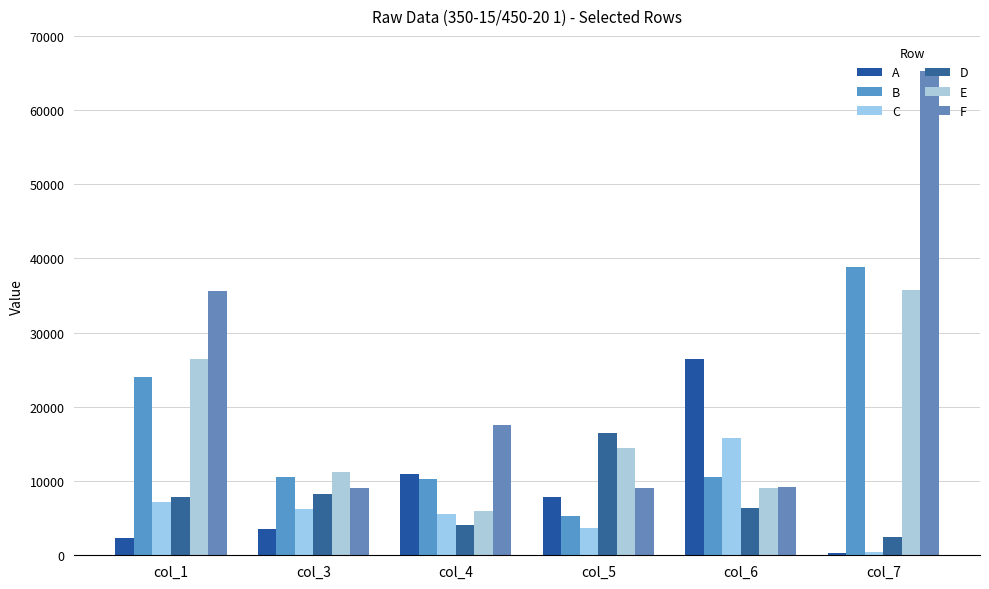

What is the difference between the highest and lowest values at col_7?

64961